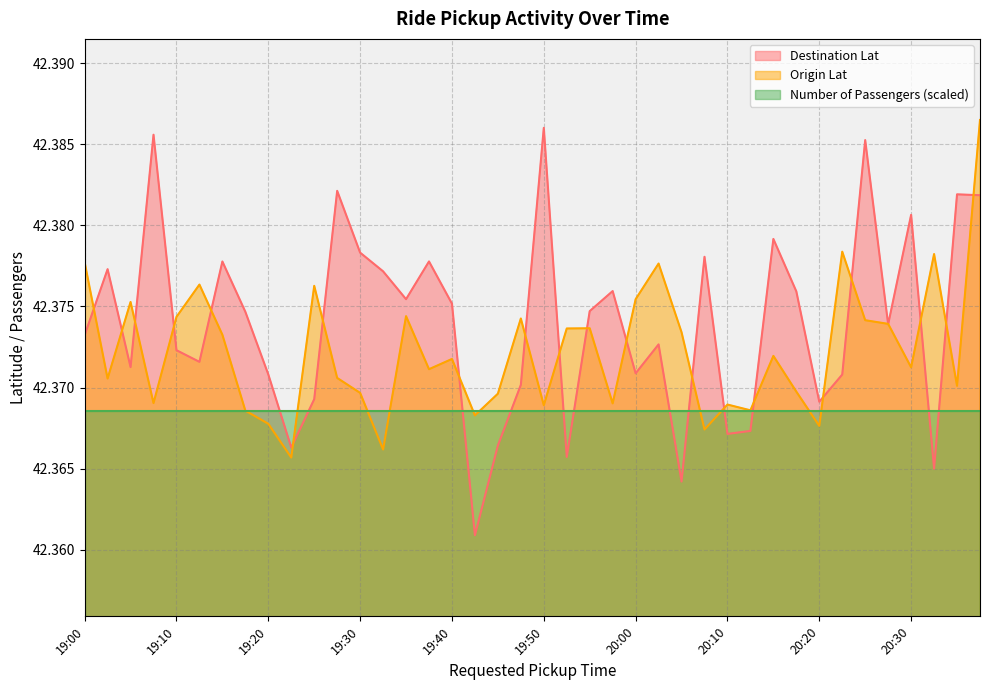

How many distinct data groups are displayed?

3